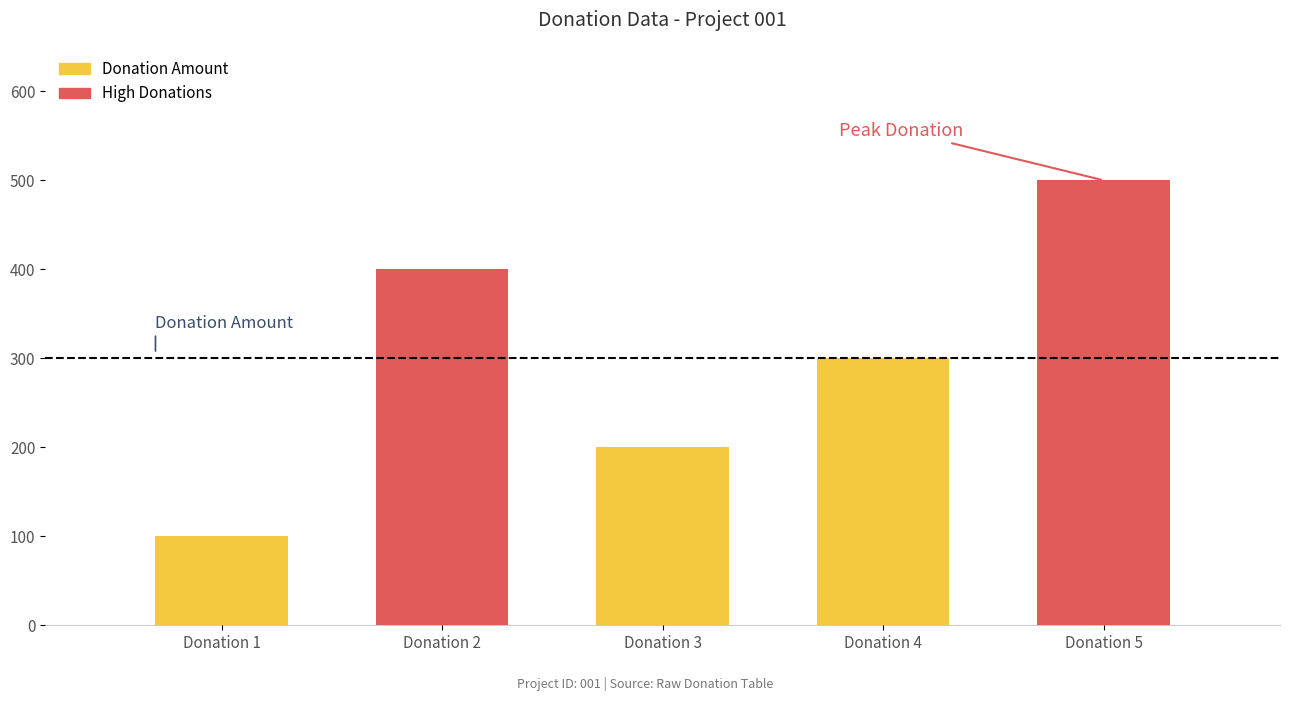

Reading left to right, transcribe all the data shown in this chart.

Donation Amount: Donation 1=100	Donation 2=400	Donation 3=200	Donation 4=300	Donation 5=500
High Donations: Donation 1=0	Donation 2=400	Donation 3=0	Donation 4=0	Donation 5=500